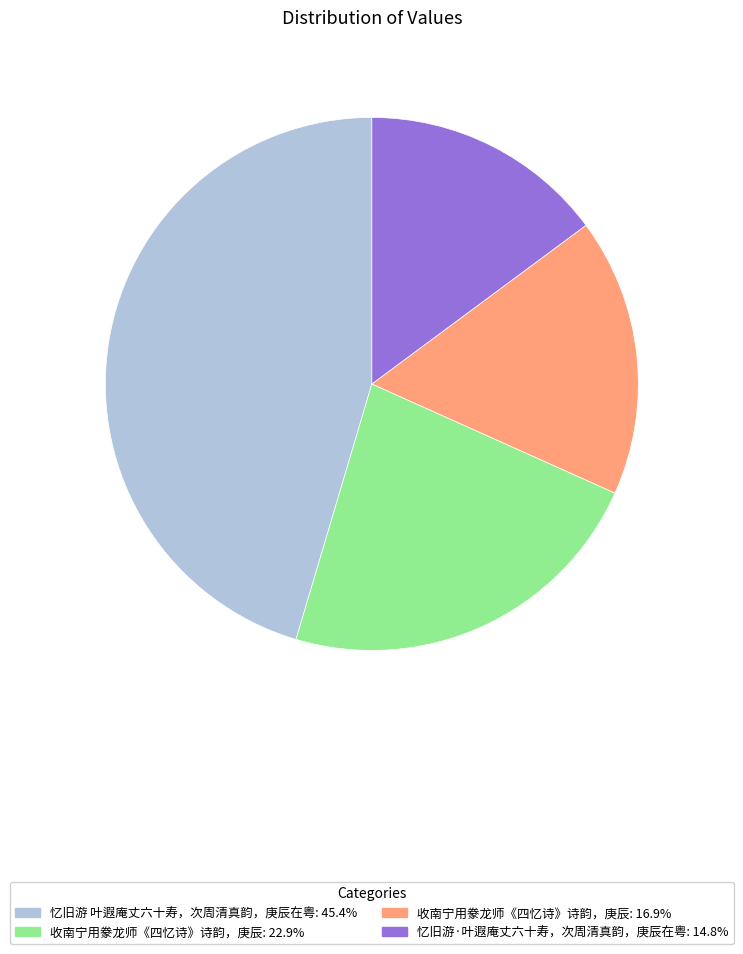

Does any single category account for the majority?

No